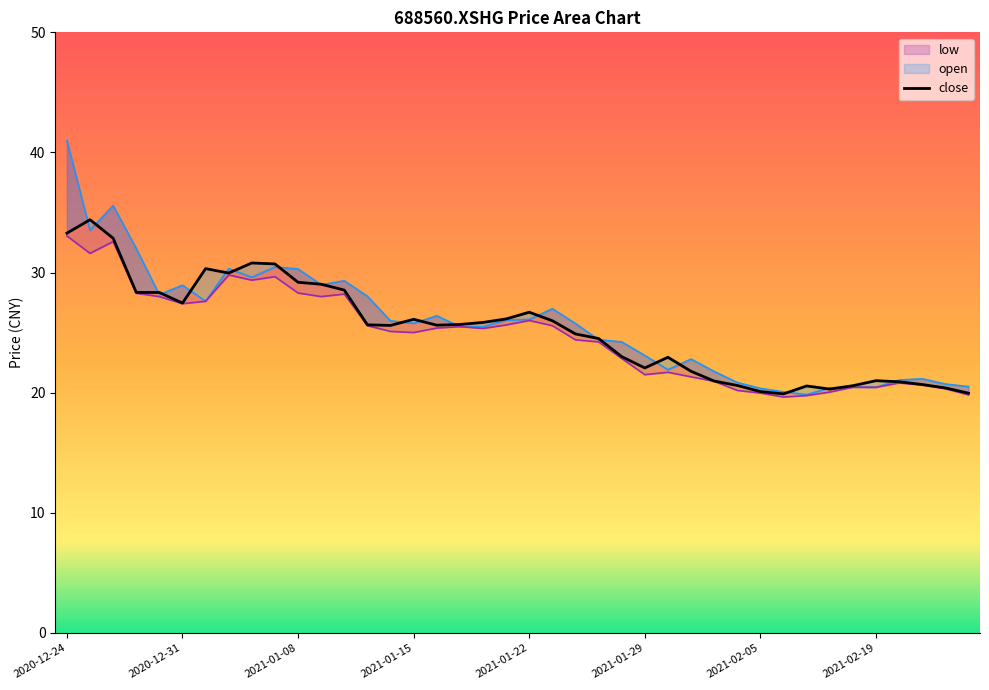

Does the chart have visible grid lines?

No